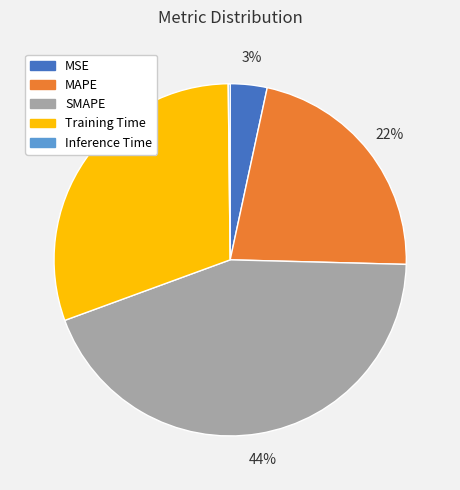

Between MAPE and Training Time, which is larger?

Training Time